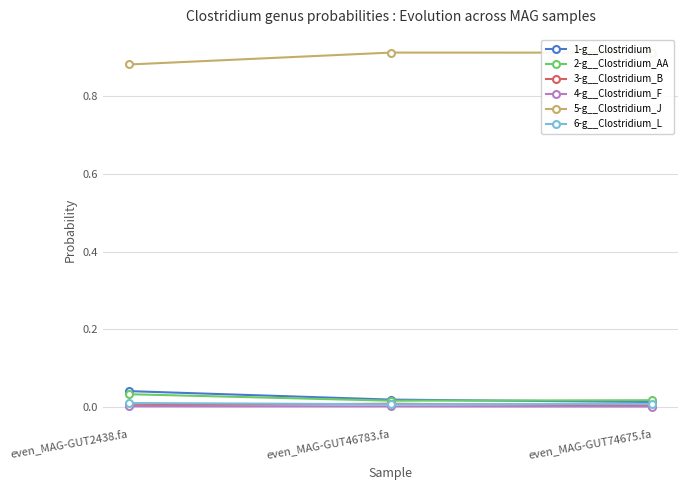

What are all the series names shown in the legend?

1-g__Clostridium, 2-g__Clostridium_AA, 3-g__Clostridium_B, 4-g__Clostridium_F, 5-g__Clostridium_J, 6-g__Clostridium_L